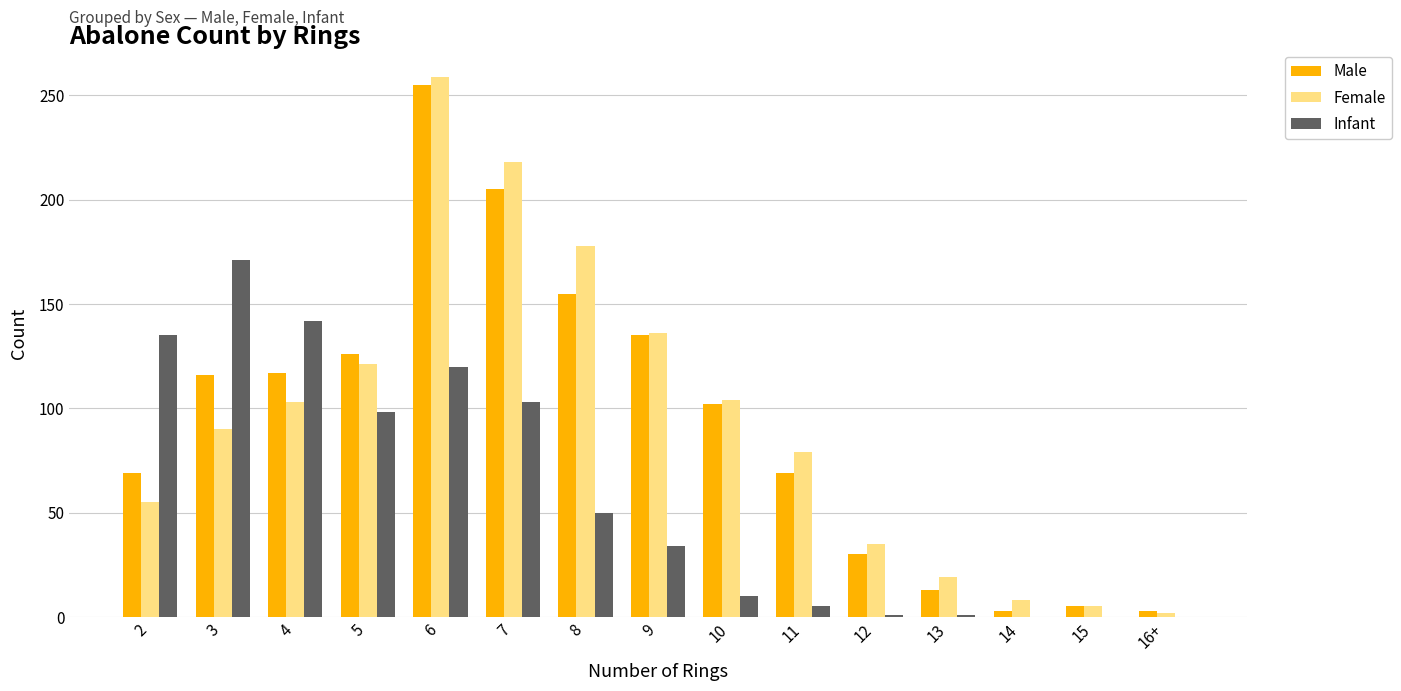

The value of Infant at 5 is 169. True or false?

False